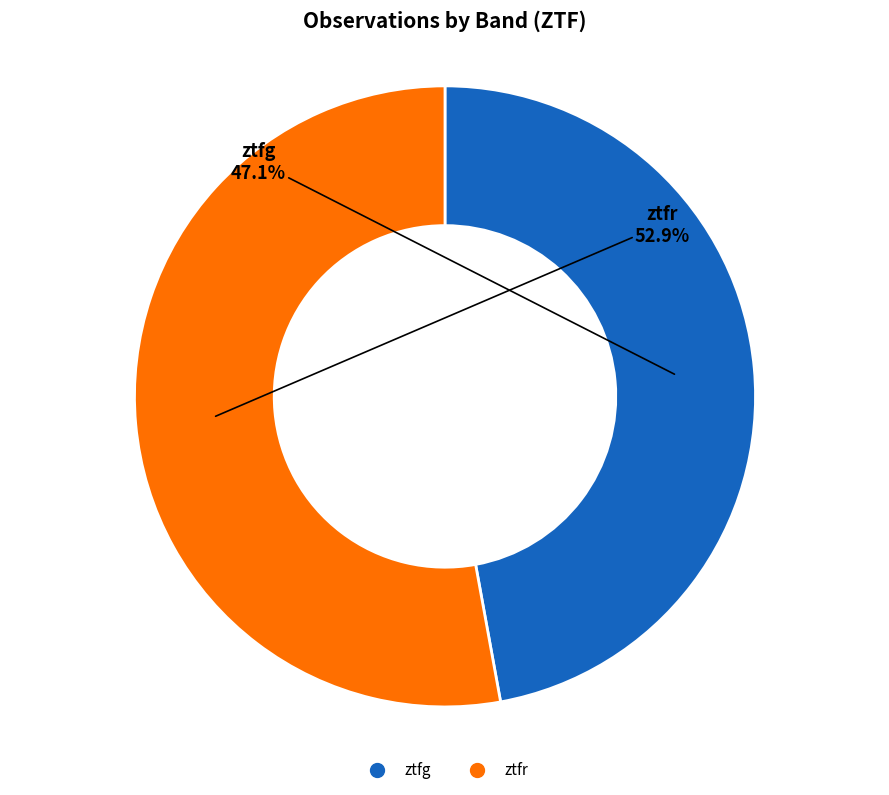

Does ztfg account for over 50% of the chart?

No